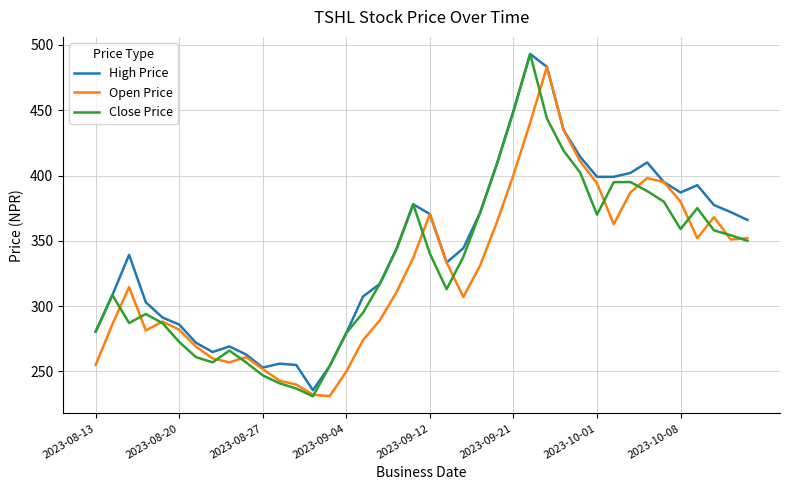

What is the minimum value for Open Price?

231.1